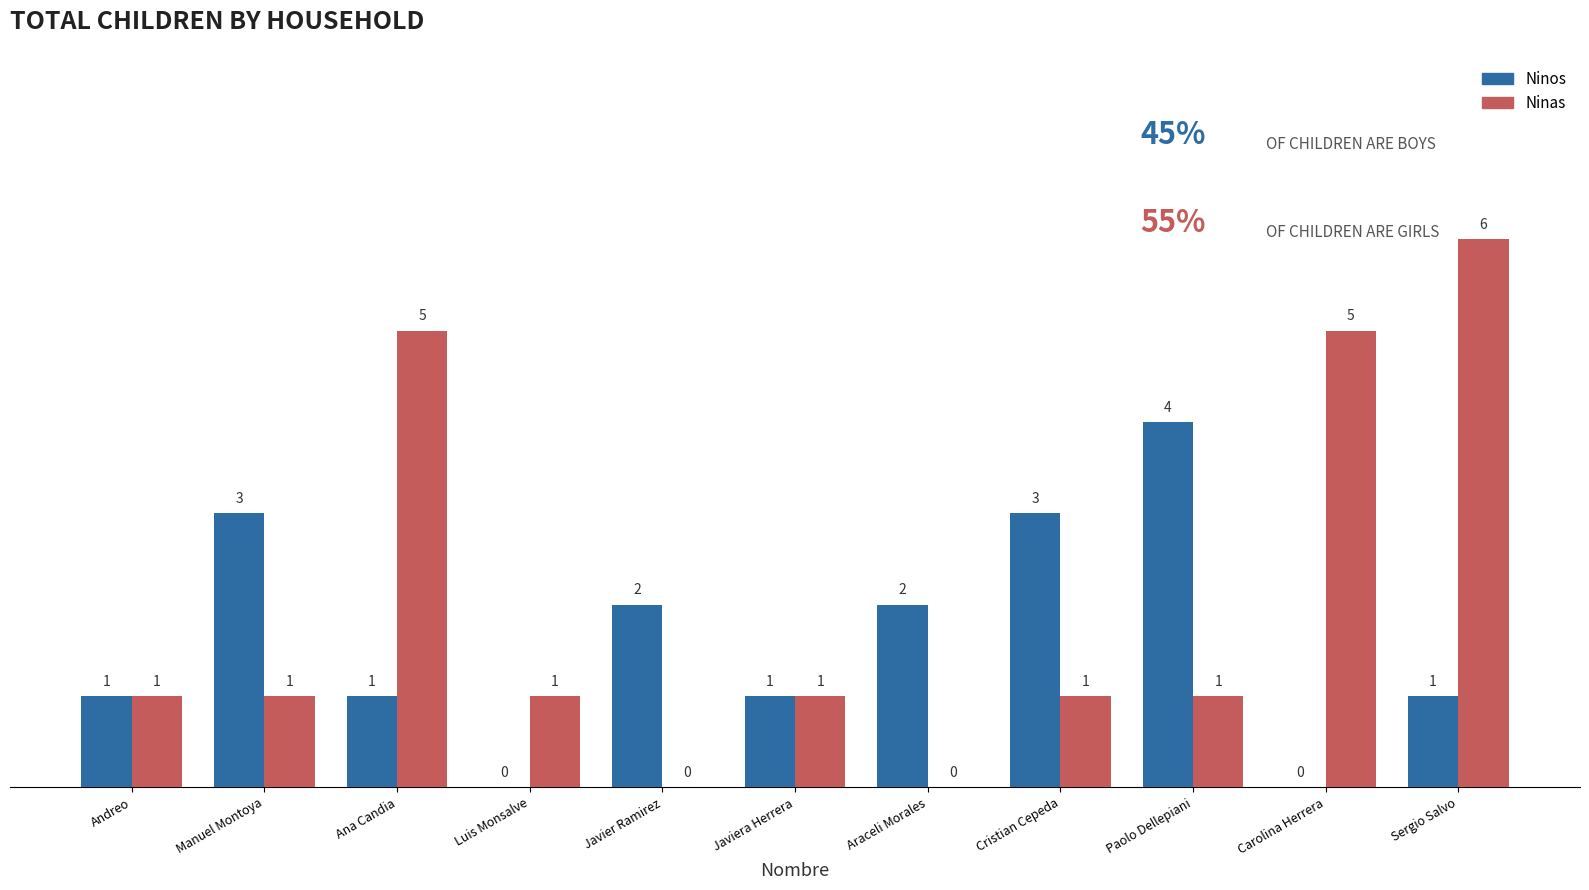

Reading right to left, extract all data points from this chart.

Ninos: 1	0	4	3	2	1	2	0	1	3	1
Ninas: 6	5	1	1	0	1	0	1	5	1	1